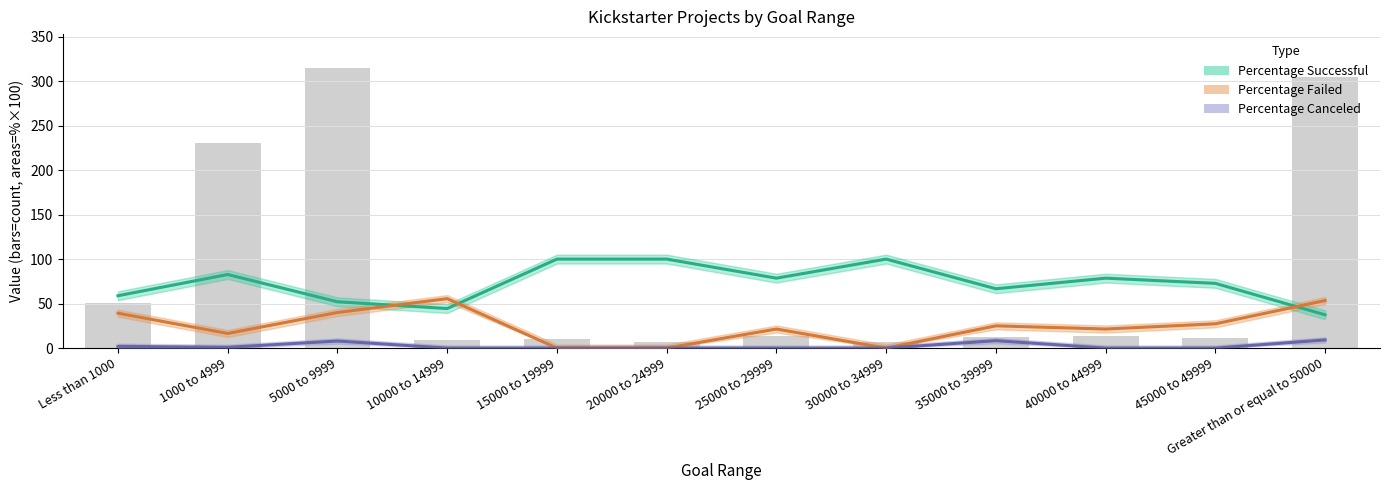

How many data points does each series have?

12